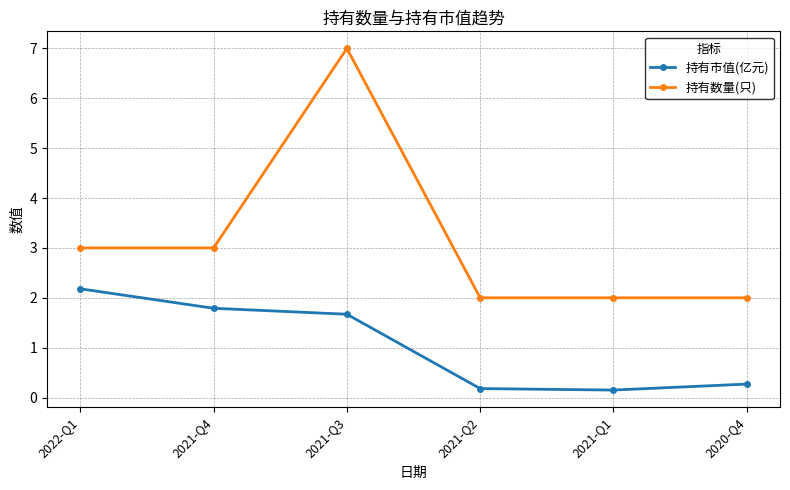

What is the difference between the highest and lowest values at 2020-Q4?

1.7